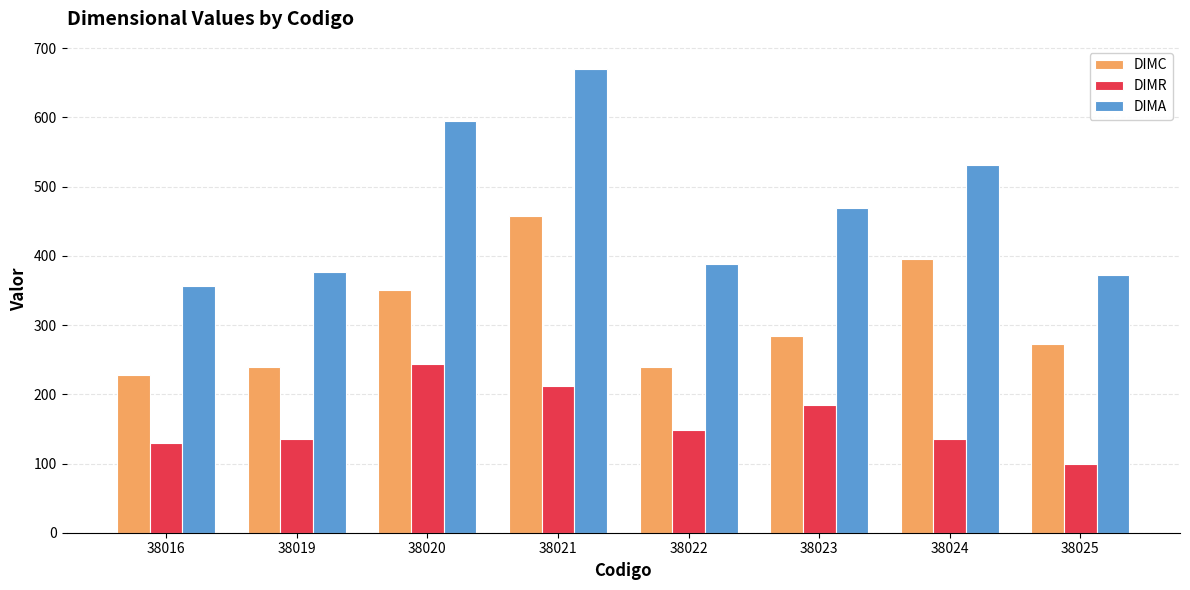

What are all the series names shown in the legend?

DIMC, DIMR, DIMA